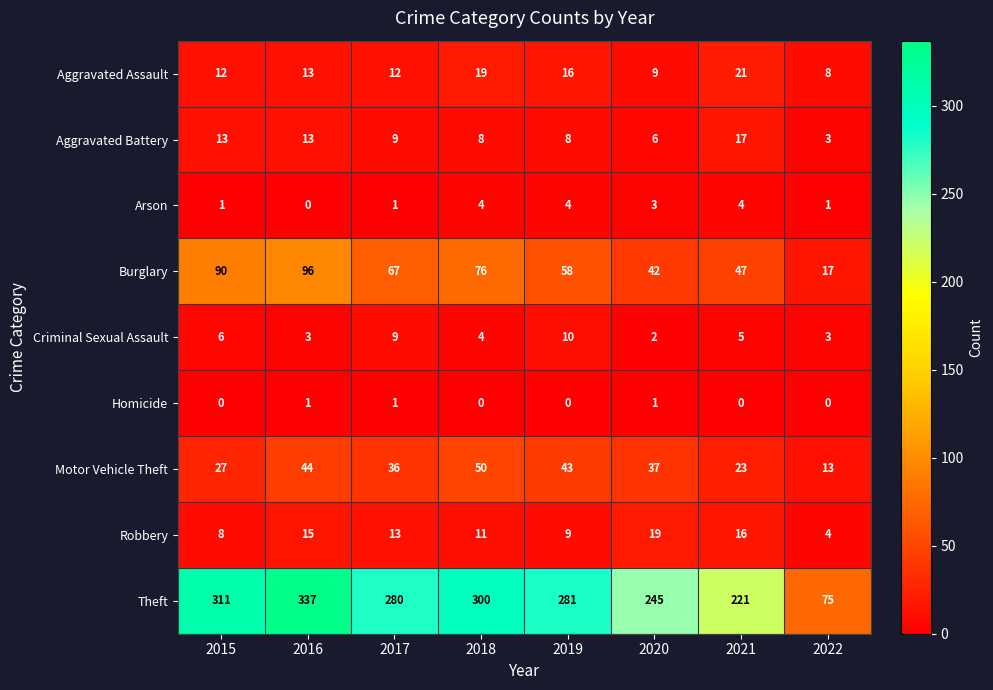

Which series changed the most between 2019 and 2022?

Theft